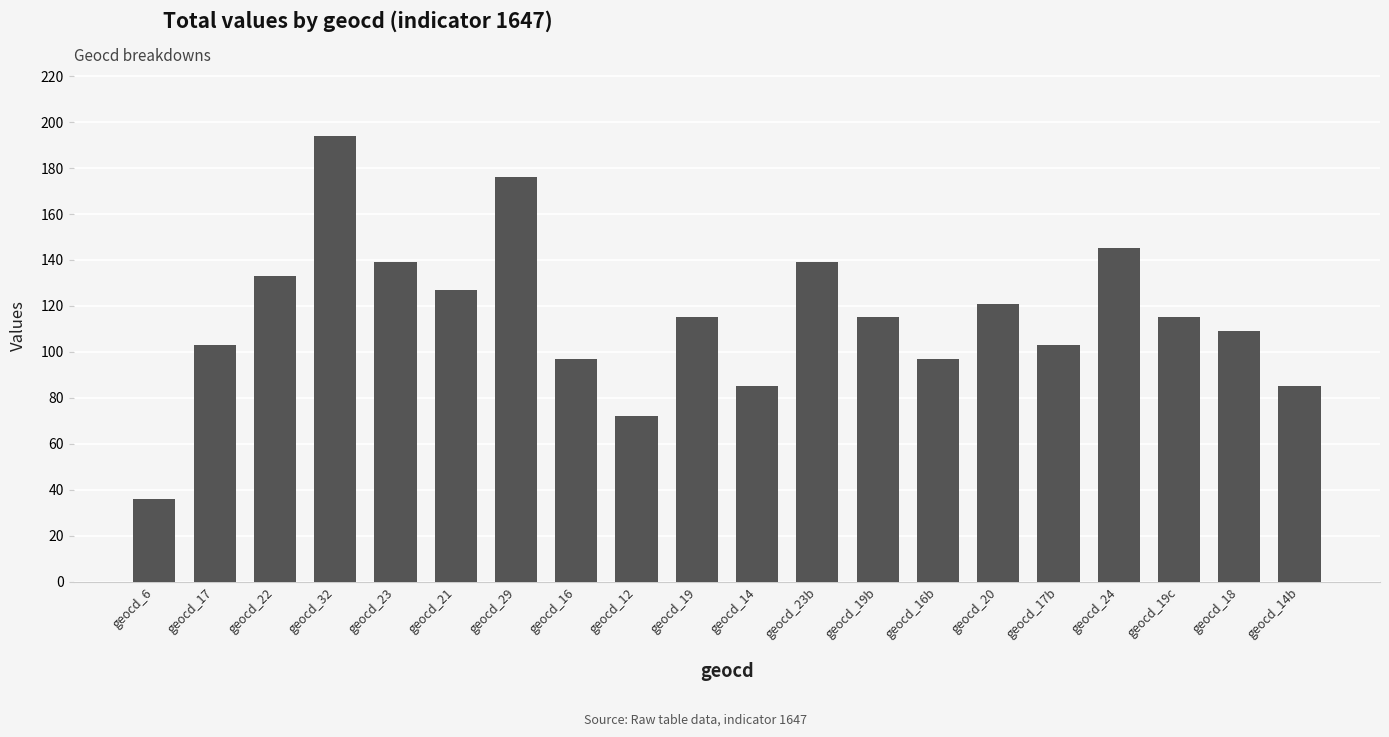

What is the difference between the maximum and minimum values?

158